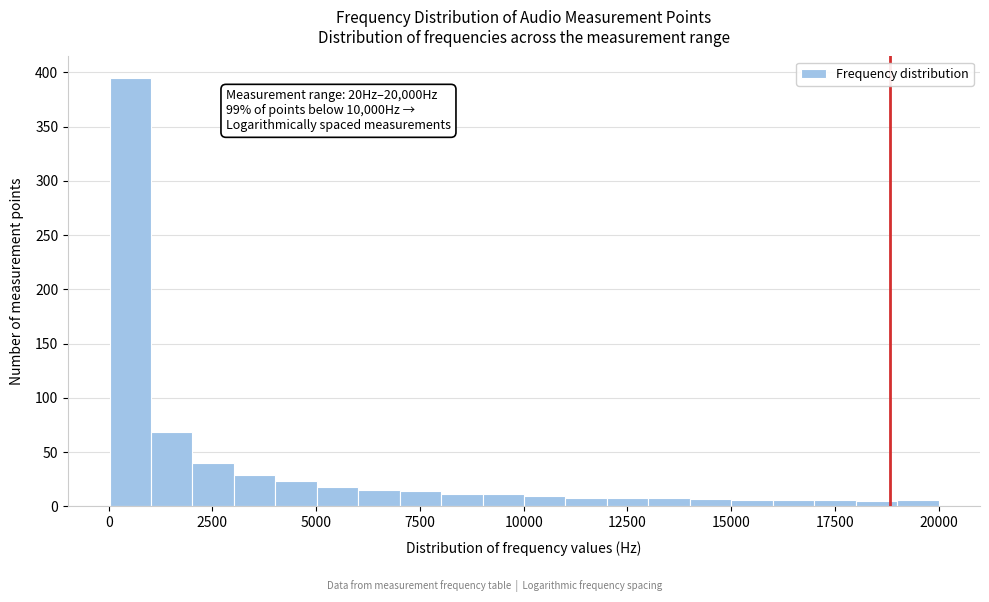

Read against the x-axis, roughly where is the centre of the tallest bar?

500